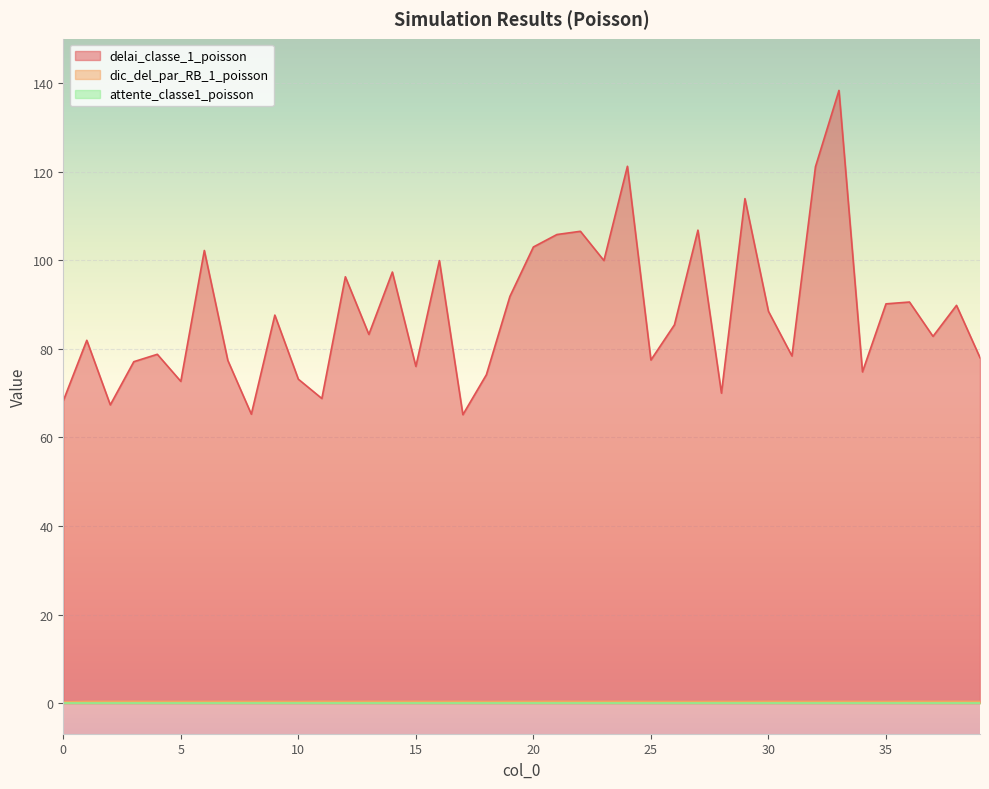

How many dic_del_par_RB_1_poisson values are between 0 and 1?

40